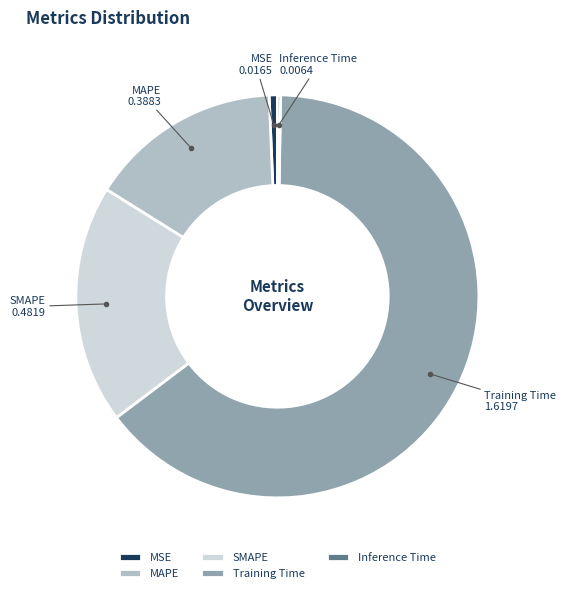

Between SMAPE and Training Time, which is larger?

Training Time